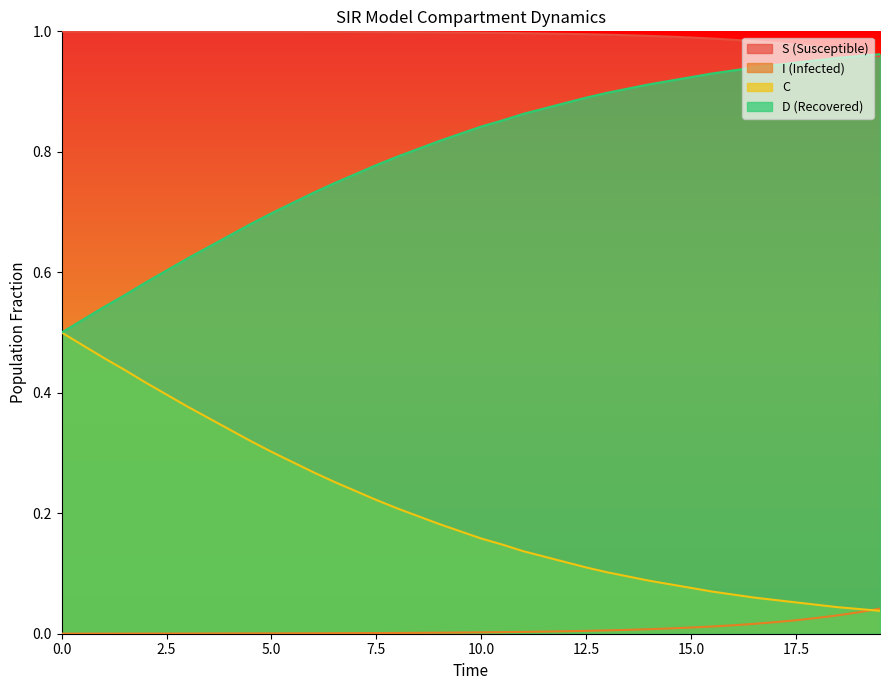

Rank the series by their maximum value, from lowest to highest.

I (Infected), C, D (Recovered), S (Susceptible)